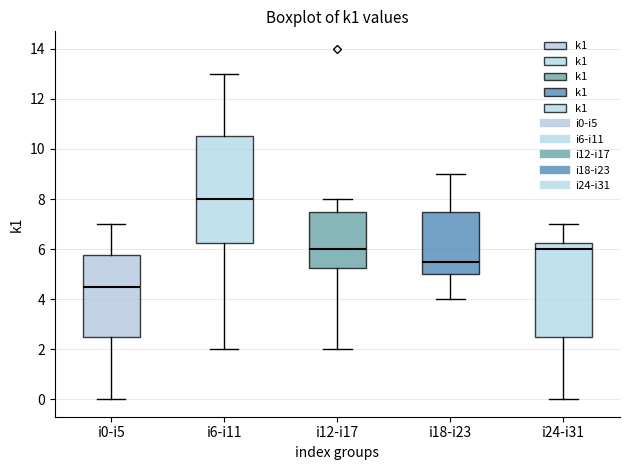

Which box has the lowest median line?

i0-i5